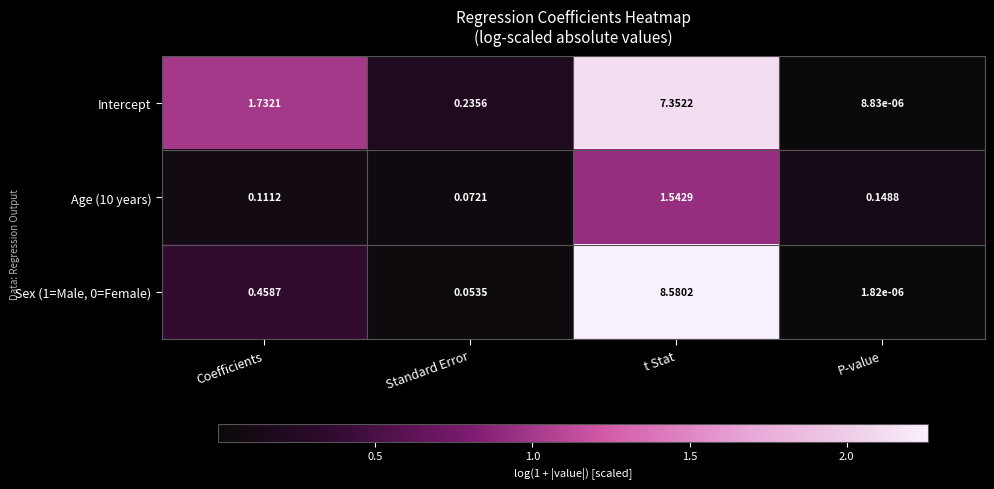

Which series changed the most between Coefficients and Standard Error?

Intercept